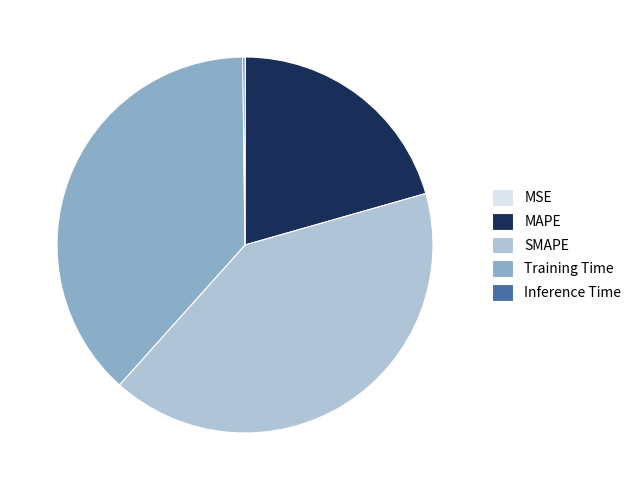

Approximately how many times larger is the value at MAPE compared to SMAPE?

0.5